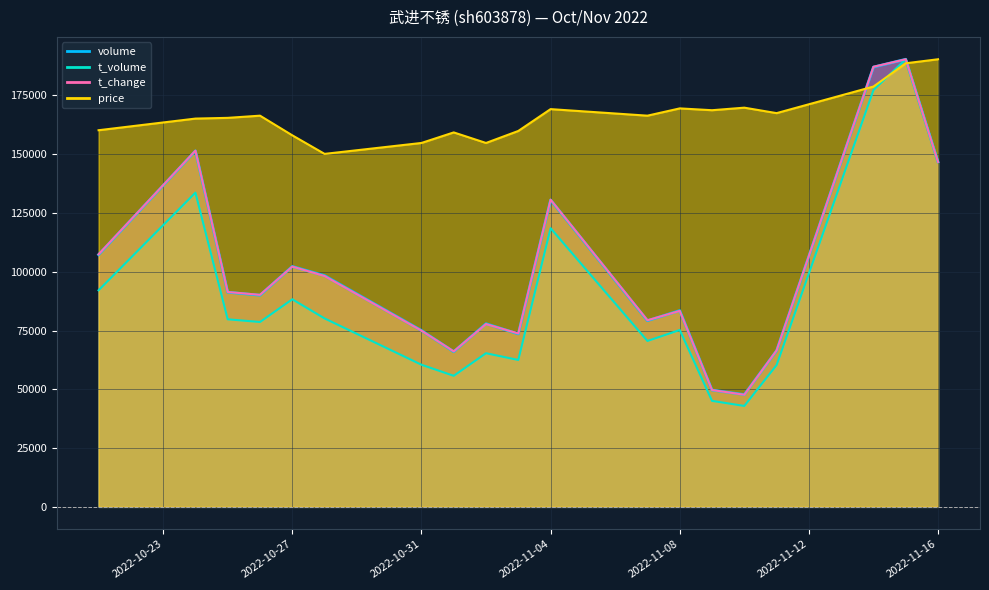

In price, how many points are lower than both neighbors (excluding endpoints)?

5